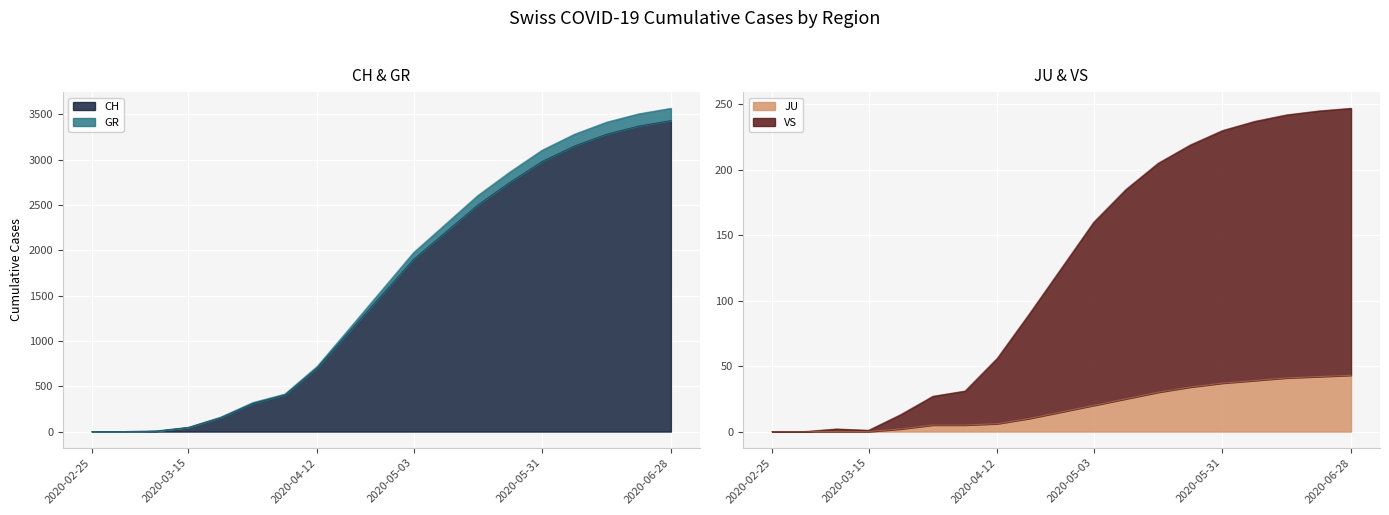

What position from the right is 2020-04-26?

10